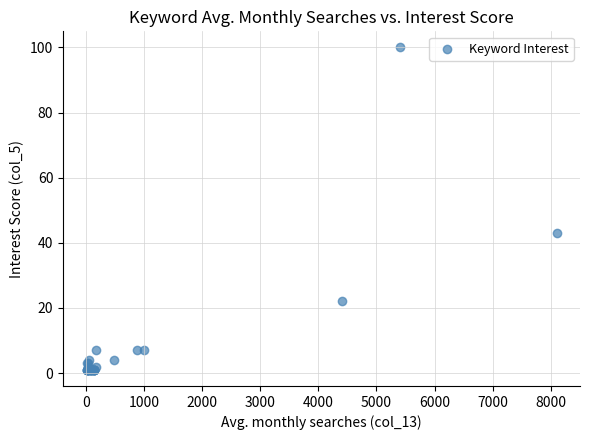

What Y value in the scatter plot is closest to 50?

43